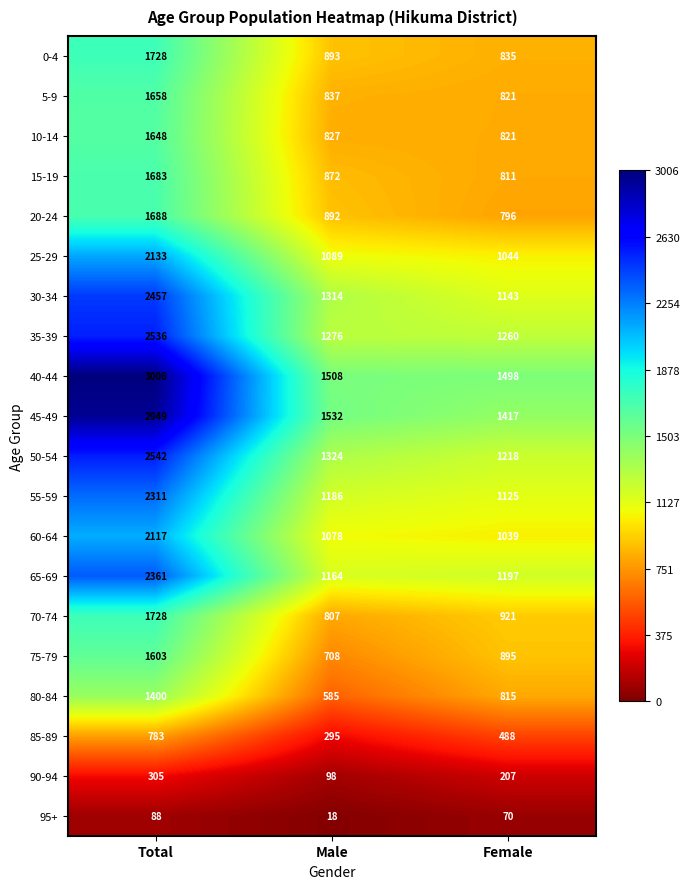

How many 20-24 values are between 796 and 1688?

3